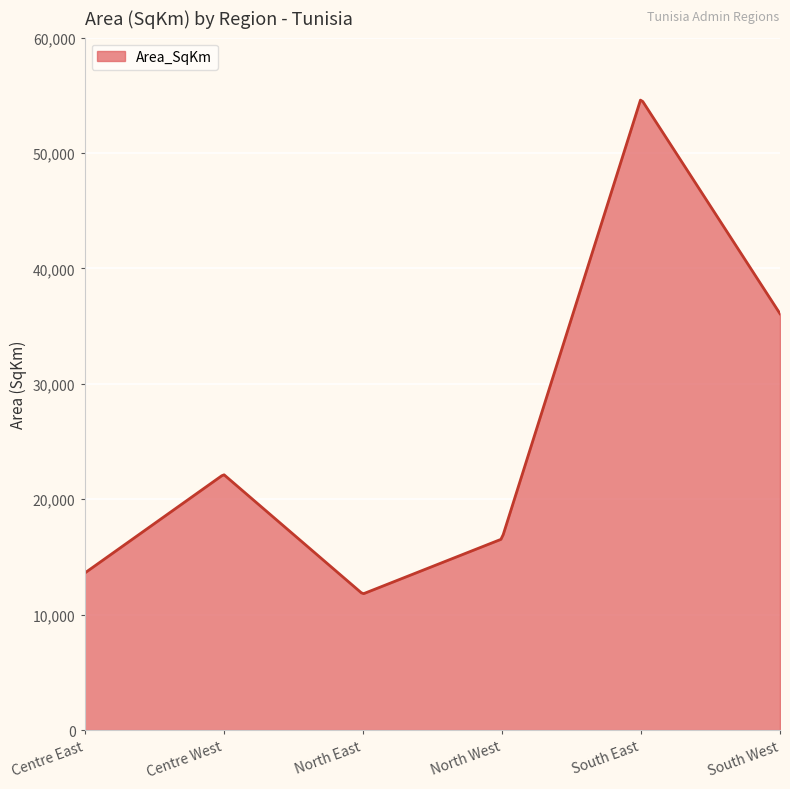

What is the maximum value shown in the chart?

54580.7